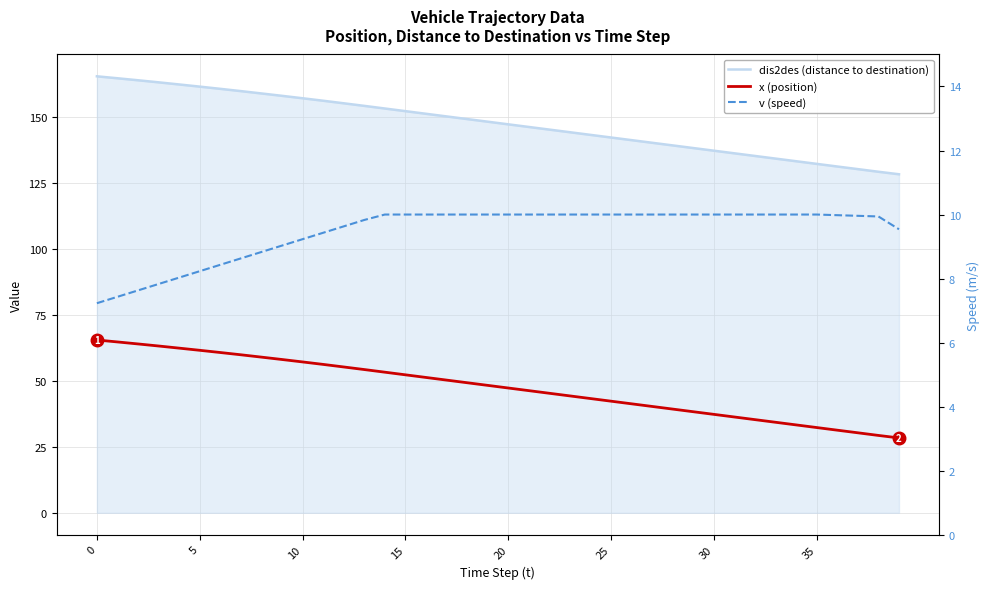

What is the approximate value of dis2des (distance to destination) at 17?

150.3